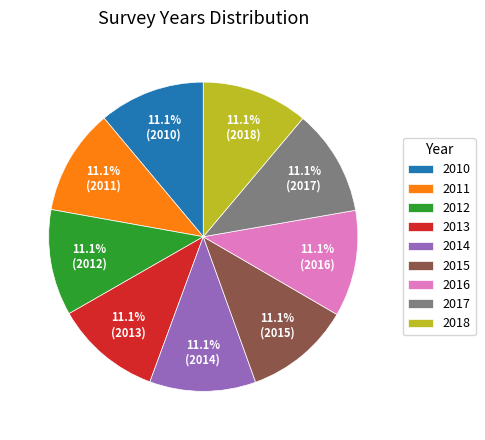

Is there a majority slice in this chart?

No